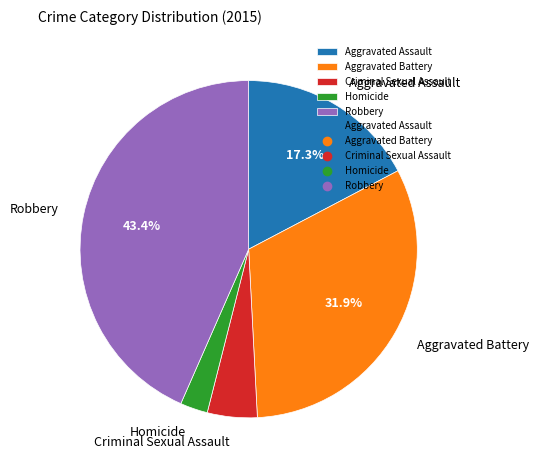

To the nearest percent, what is the average slice percentage?

20%